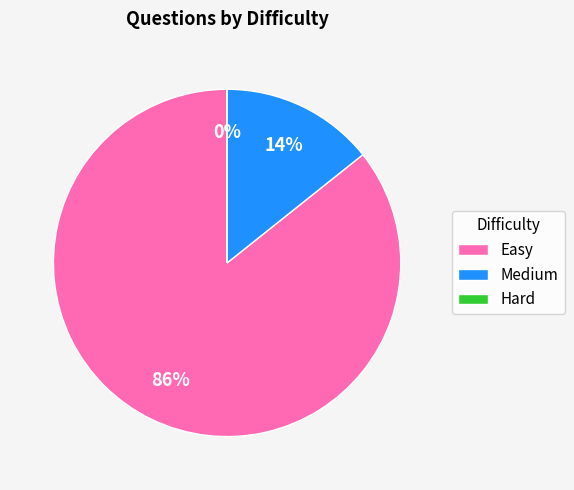

How many slices are in this pie chart?

3